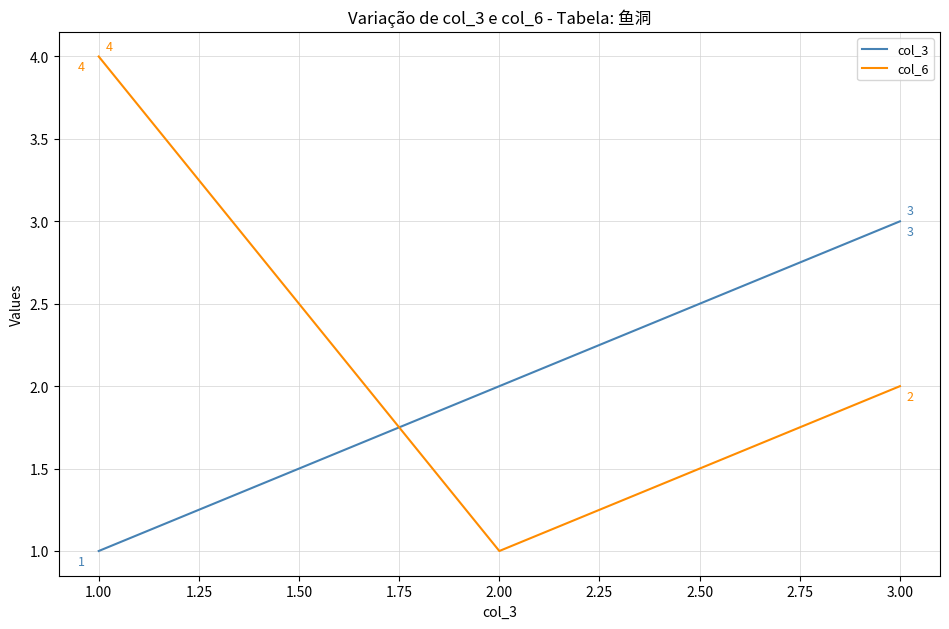

Where does the col_6 series first go above 2?

1.00